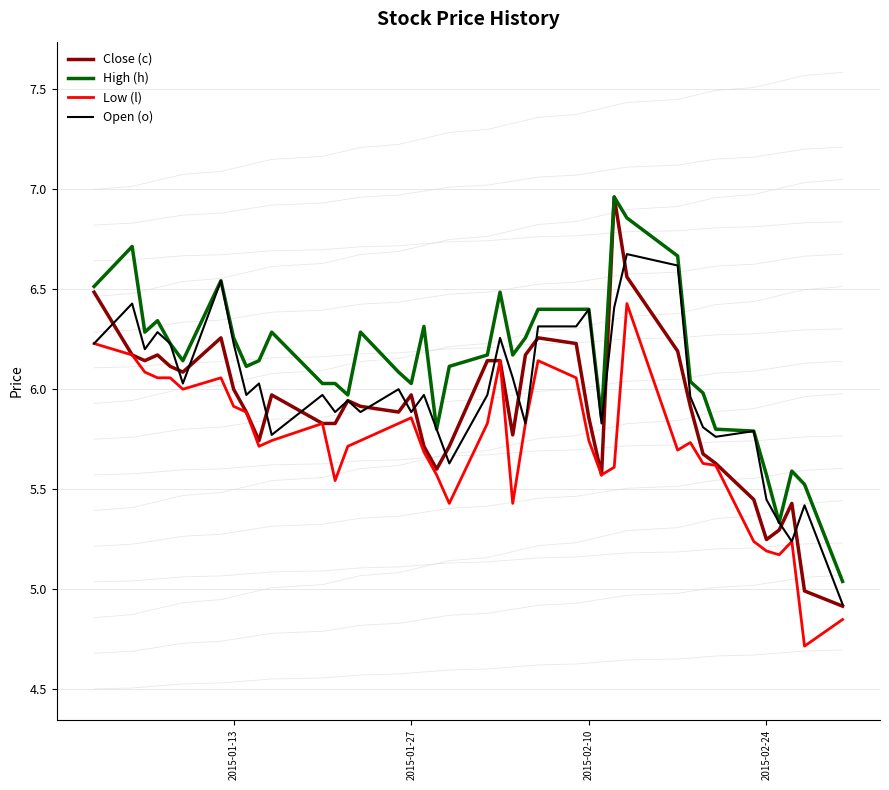

What is the average value of the High (h) series?

6.1